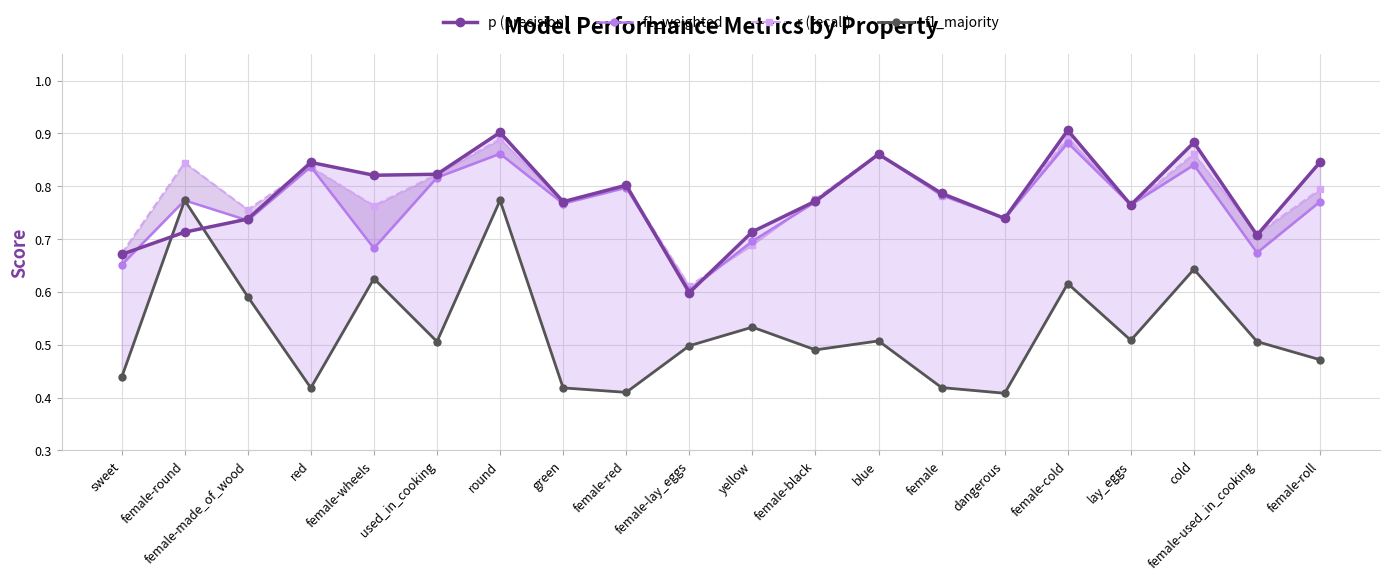

Rank the series by their maximum value, from highest to lowest.

p (precision), r (recall), f1_weighted, f1_majority